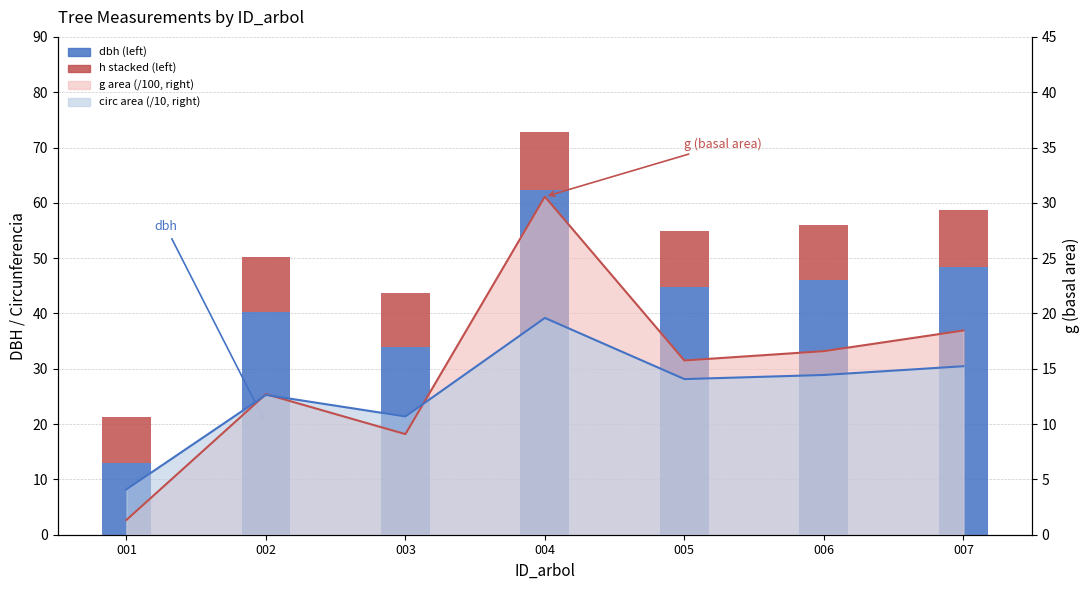

Are the bars horizontal?

No